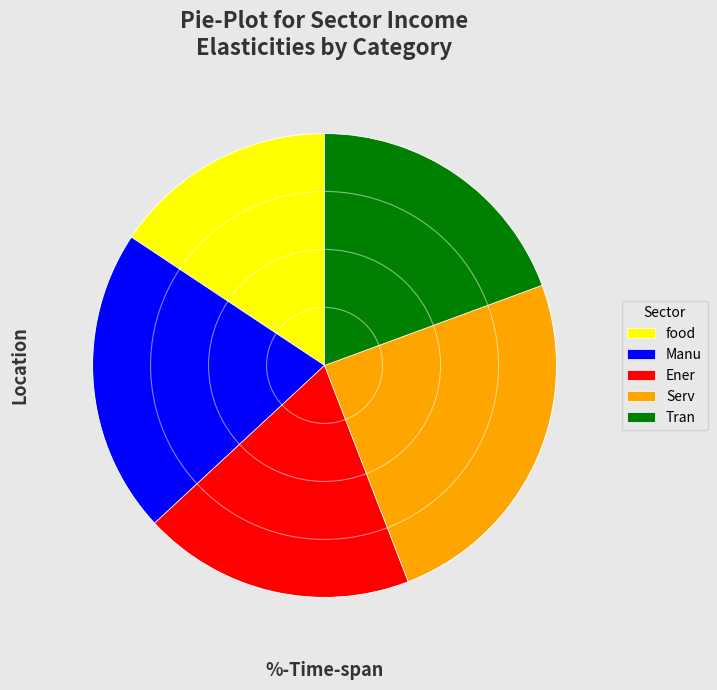

Is Manu the majority of the pie?

No